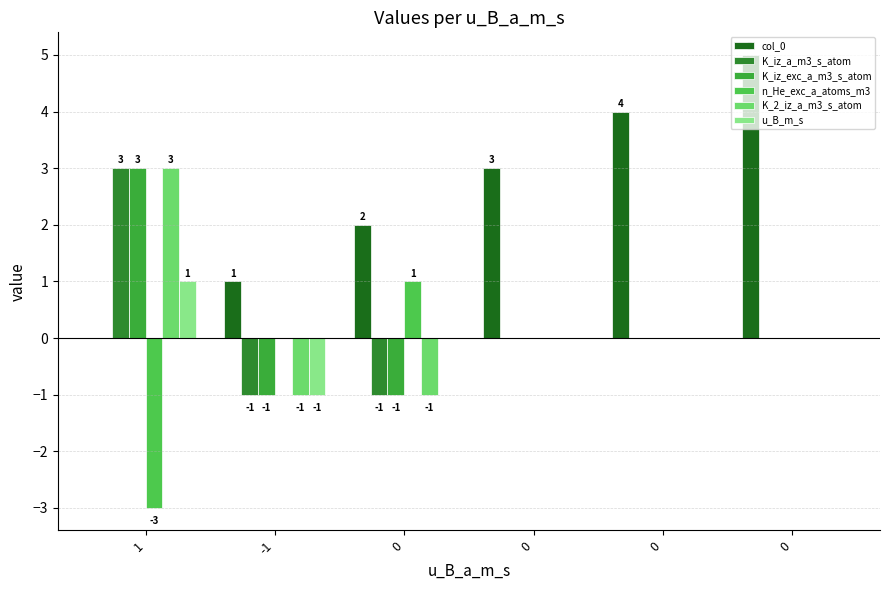

What is the difference between the second highest and second lowest values in the K_2_iz_a_m3_s_atom series?

1